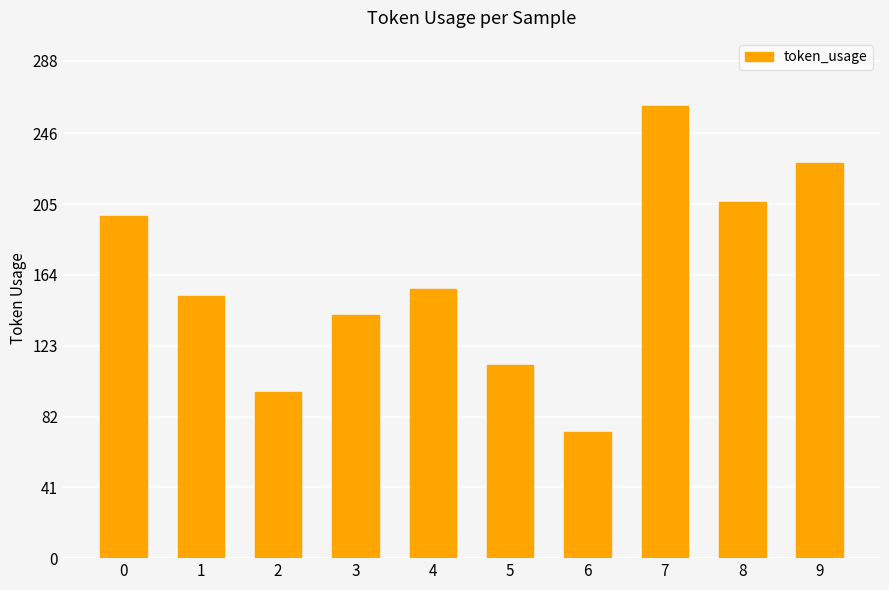

At which category does the chart reach its peak across all series?

7